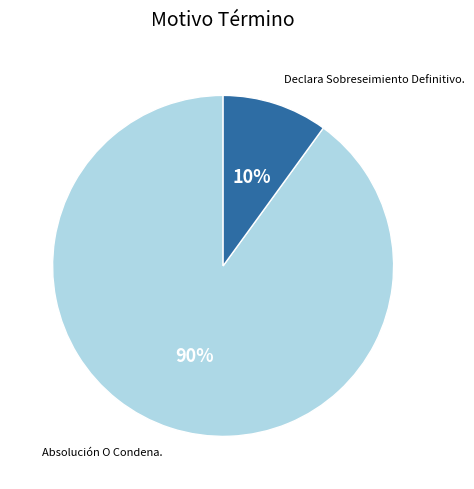

How many segments does this pie chart have?

2